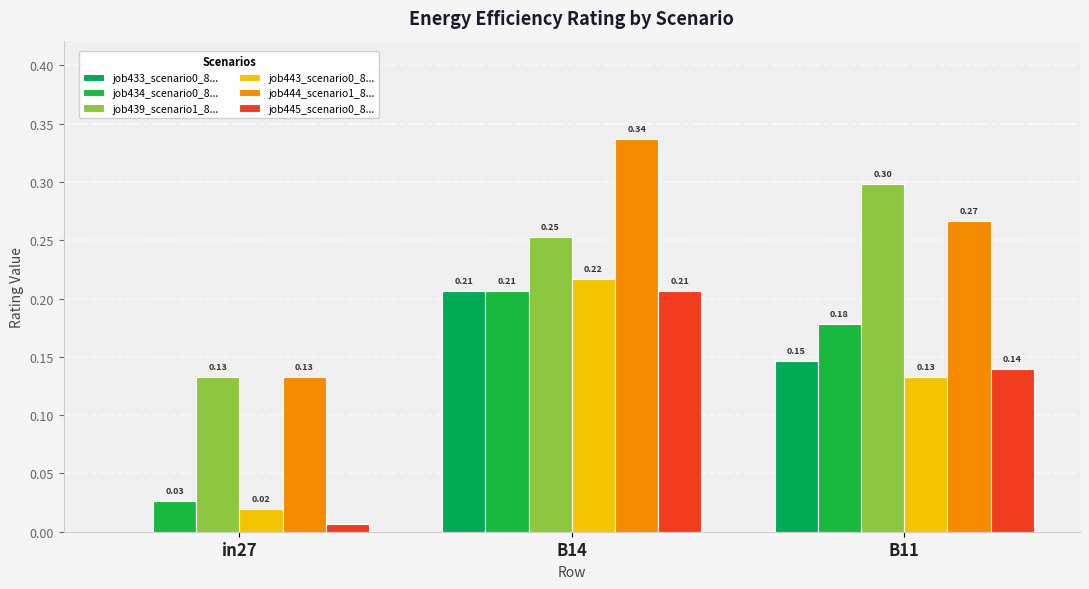

How many categories are shown in the chart?

3